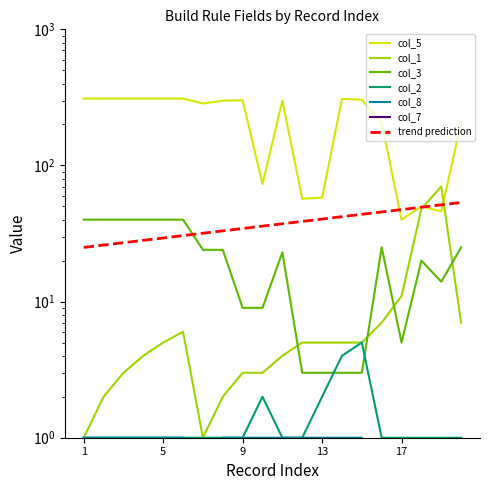

What is the average value of the col_3 series?

22